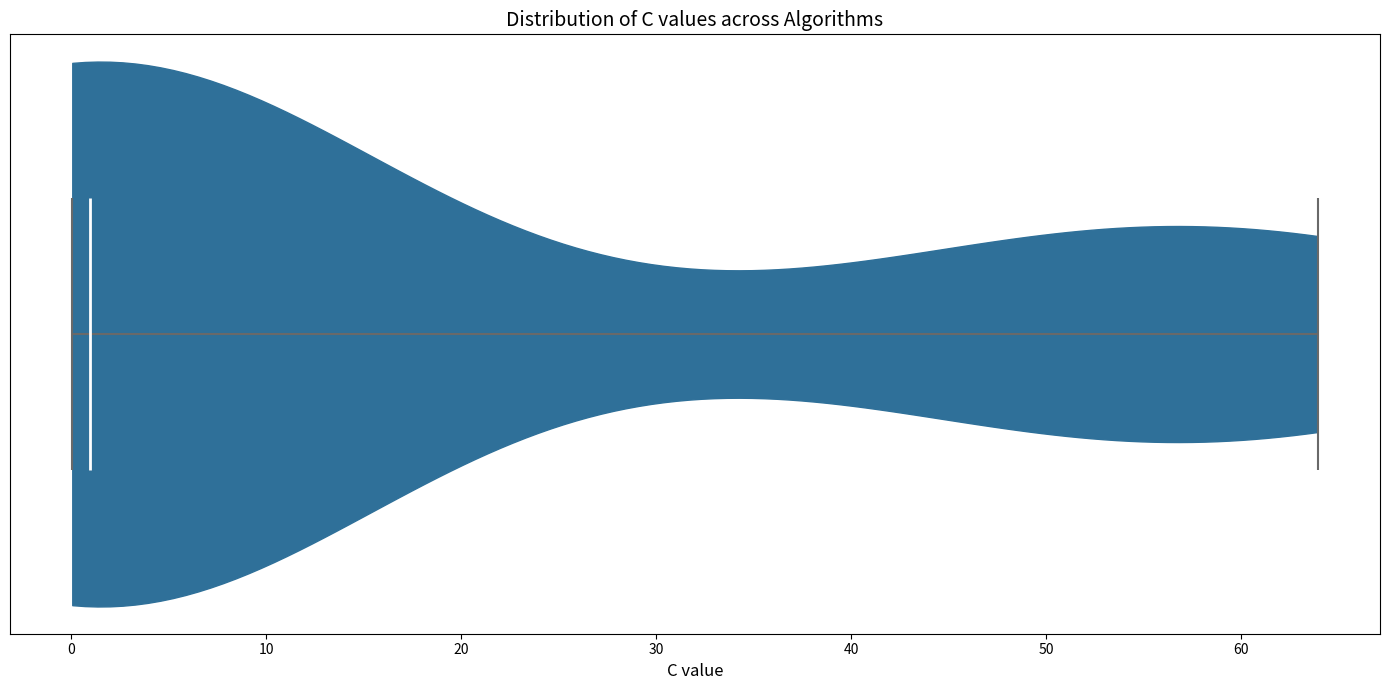

Read this violin plot against the x-axis: where its median line is, and the lowest and highest points the violin reaches. The values are not printed on the chart, so give them approximately, as read against the axis.

median line 1, lowest point 0, highest point 64